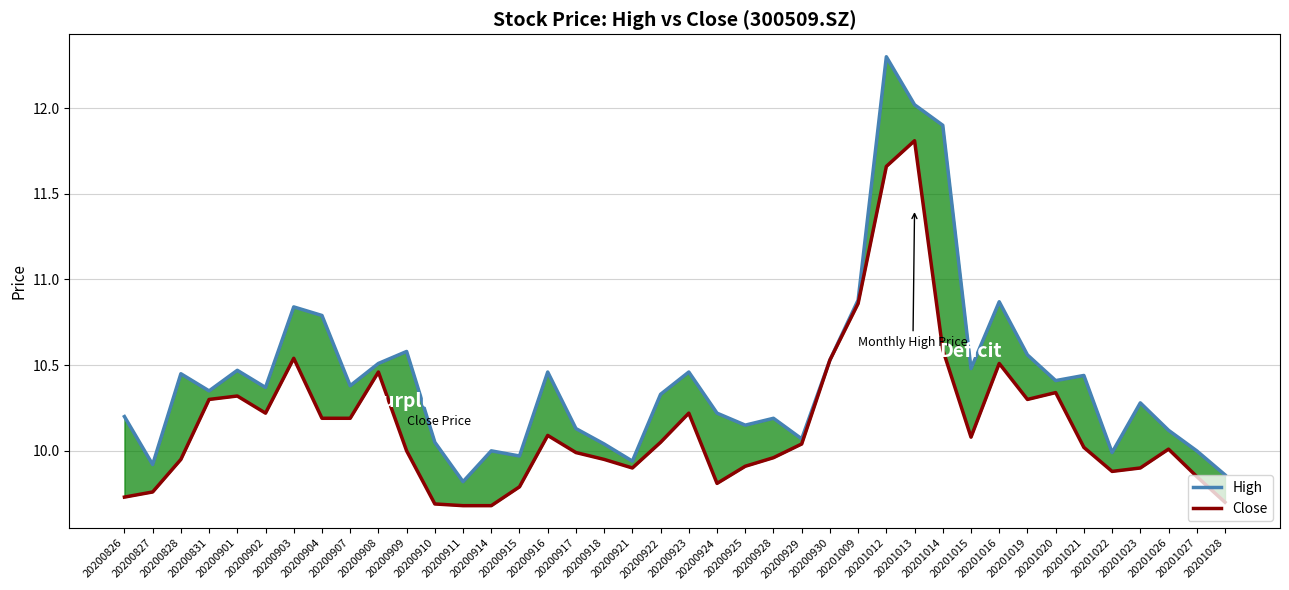

Read the High value at 20201015.

10.5